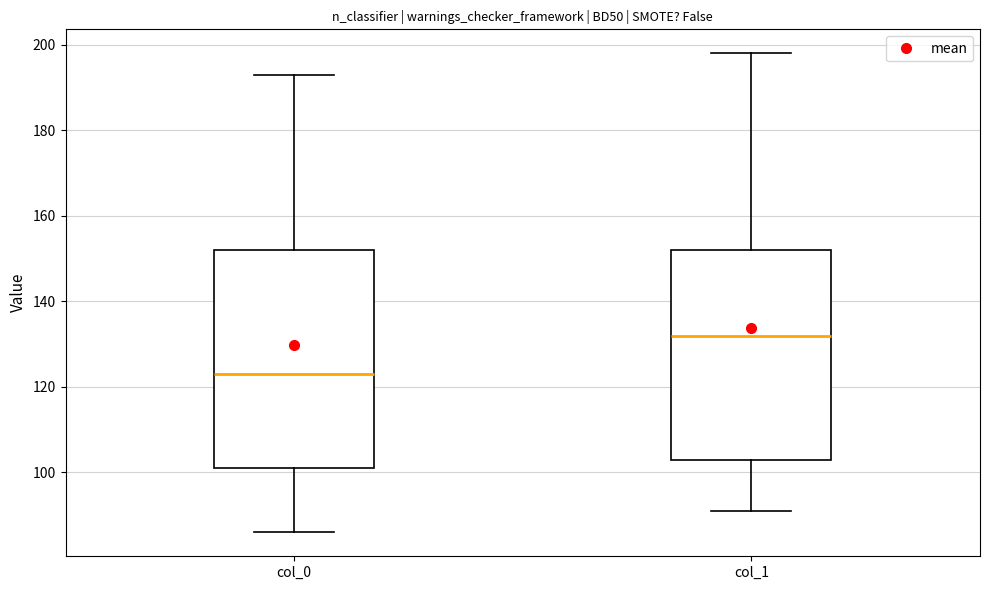

Comparing the boxes themselves (not the whiskers), which one is the tallest?

col_0